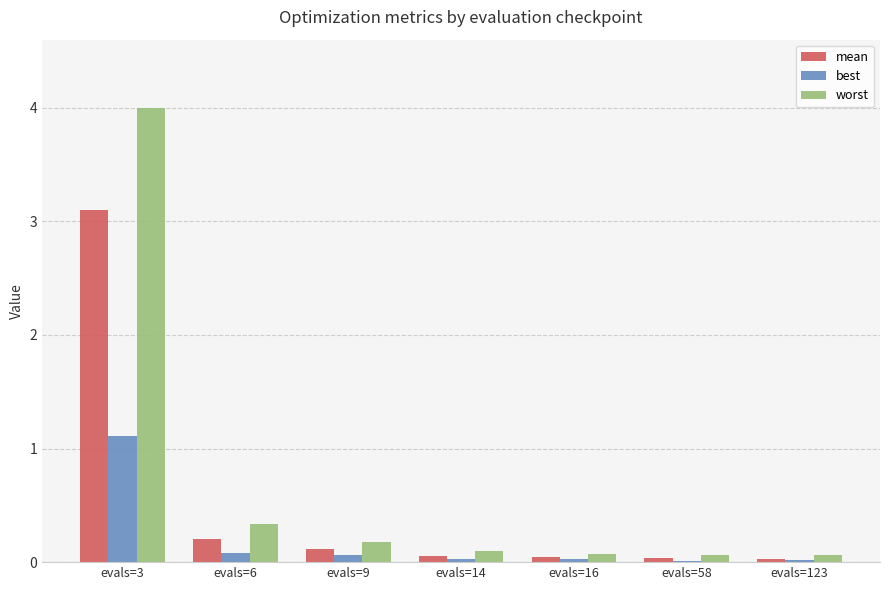

At which category is the sum across all series the highest?

evals=3